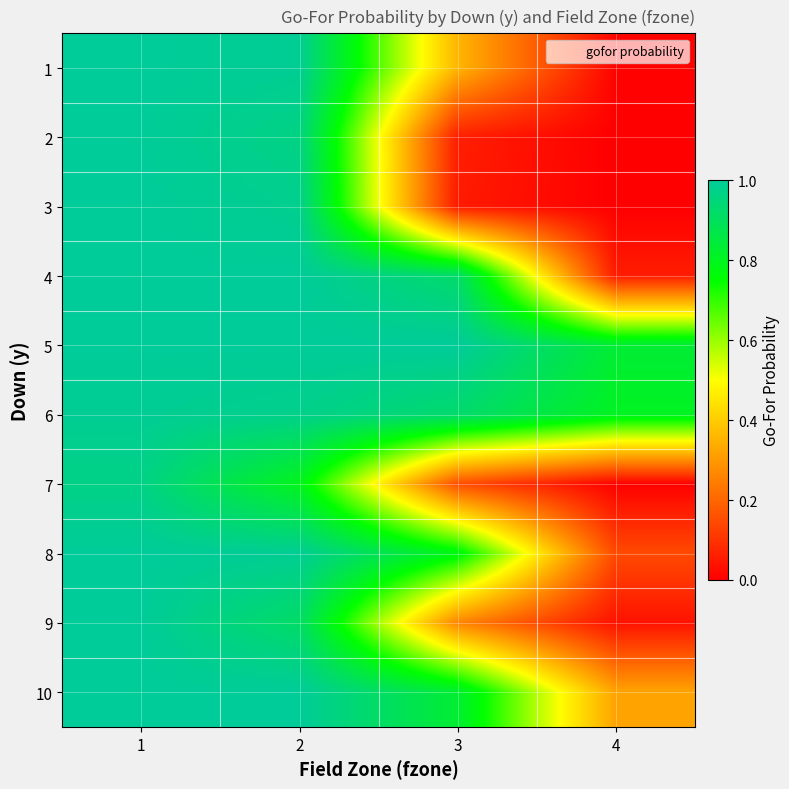

At how many categories does at least one series exceed 0?

4